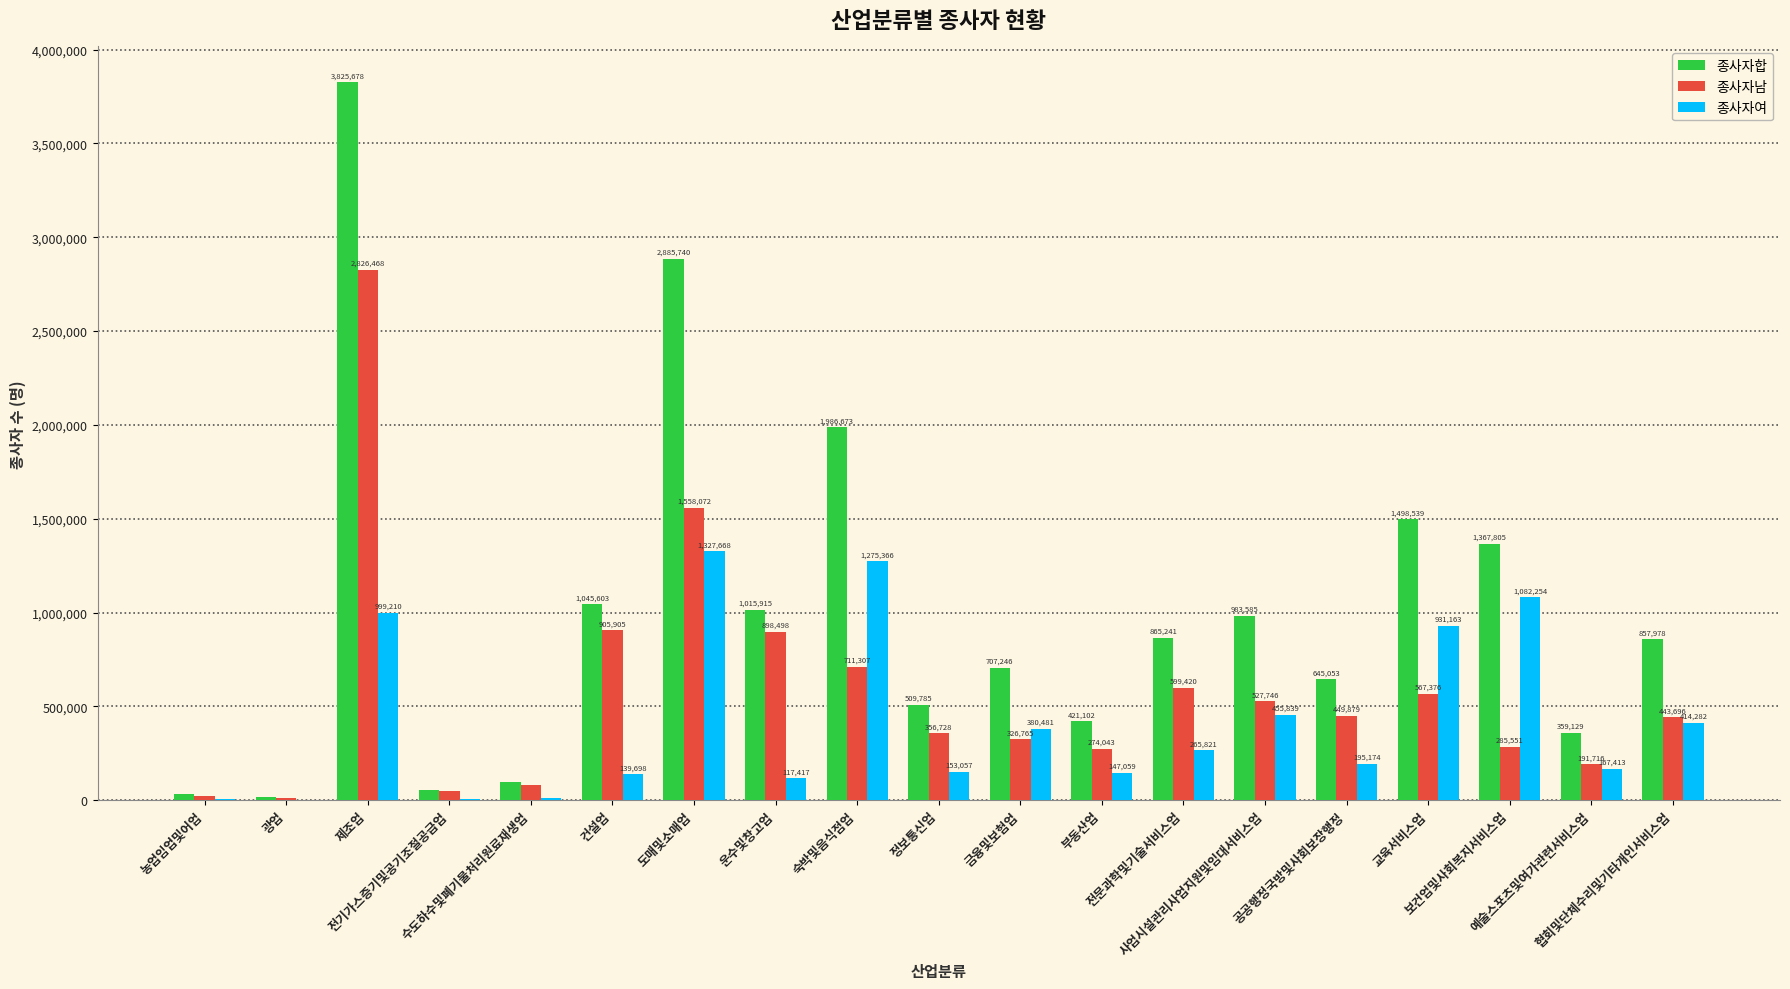

At which category is the sum across all series the highest?

제조업